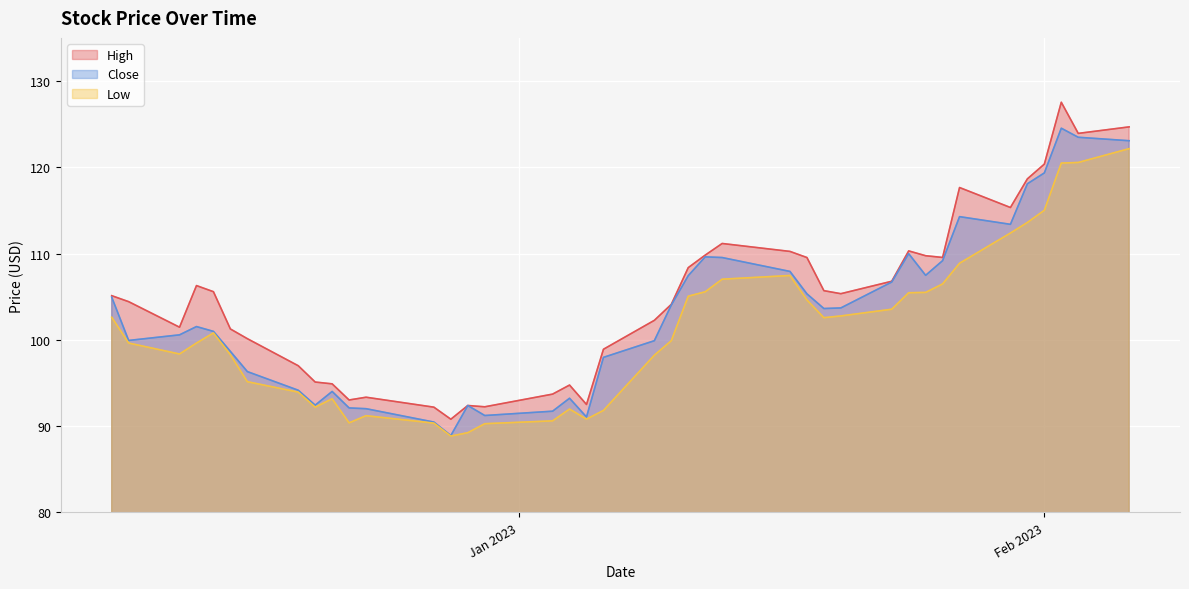

True or false: High and Low cross at least once.

False